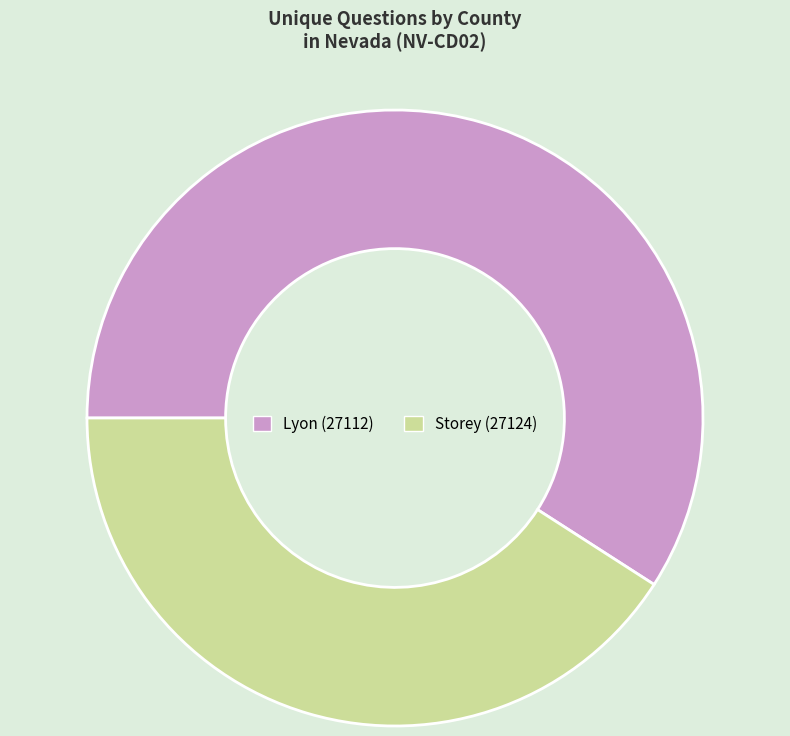

Count the number of slices in the pie.

2